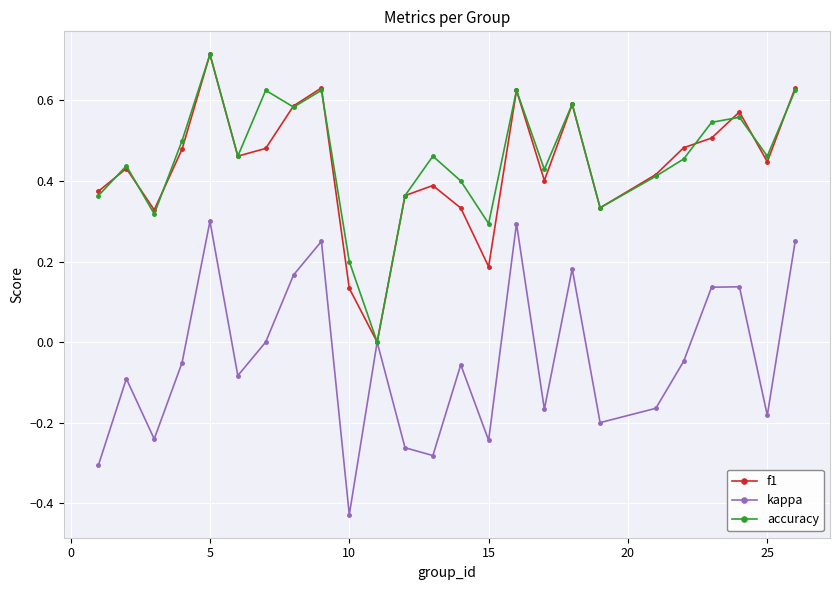

In accuracy, how many points are lower than both neighbors (excluding endpoints)?

8